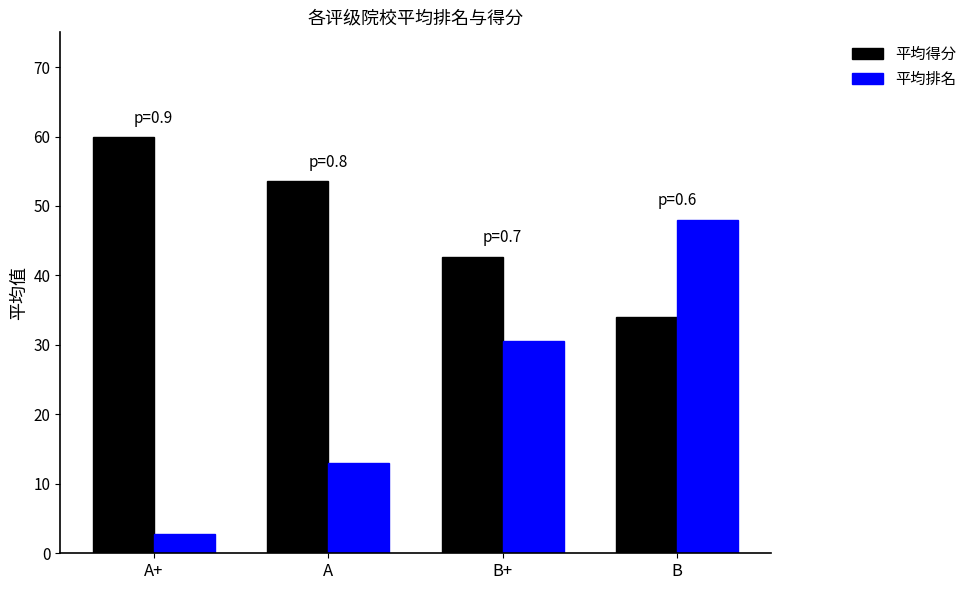

What is the difference between the 平均排名 values at B+ and A+?

27.7